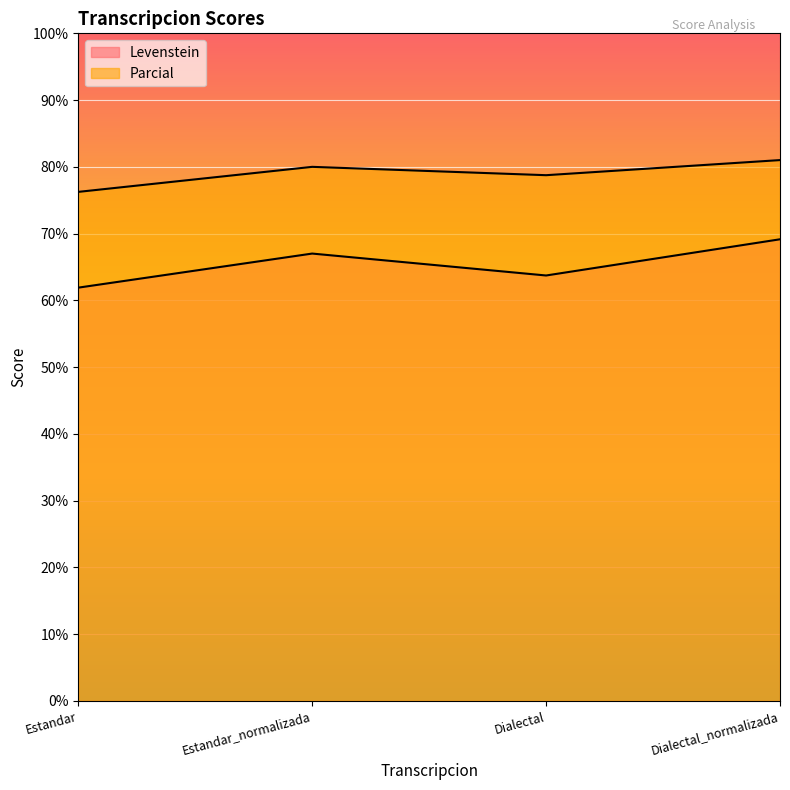

How many values in the Levenstein series are below 67?

2